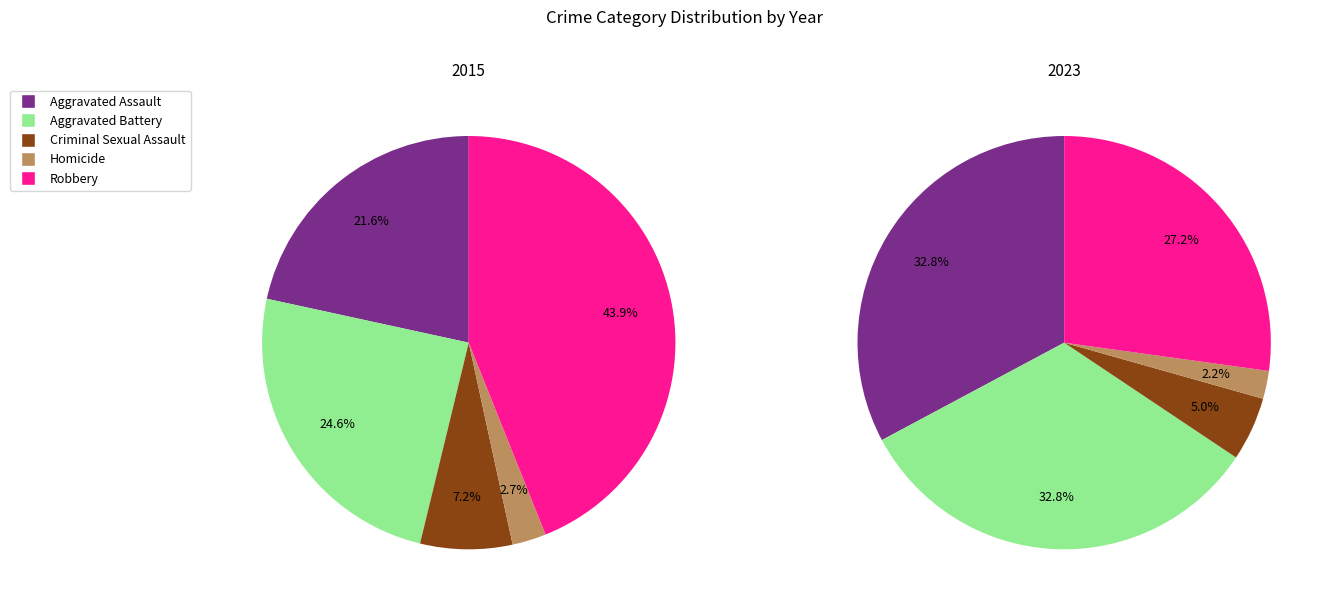

Between Aggravated Assault and Aggravated Battery, which is larger?

Aggravated Battery